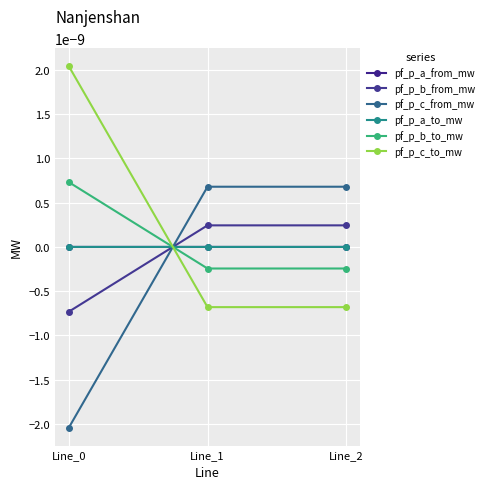

Does the chart have visible grid lines?

Yes